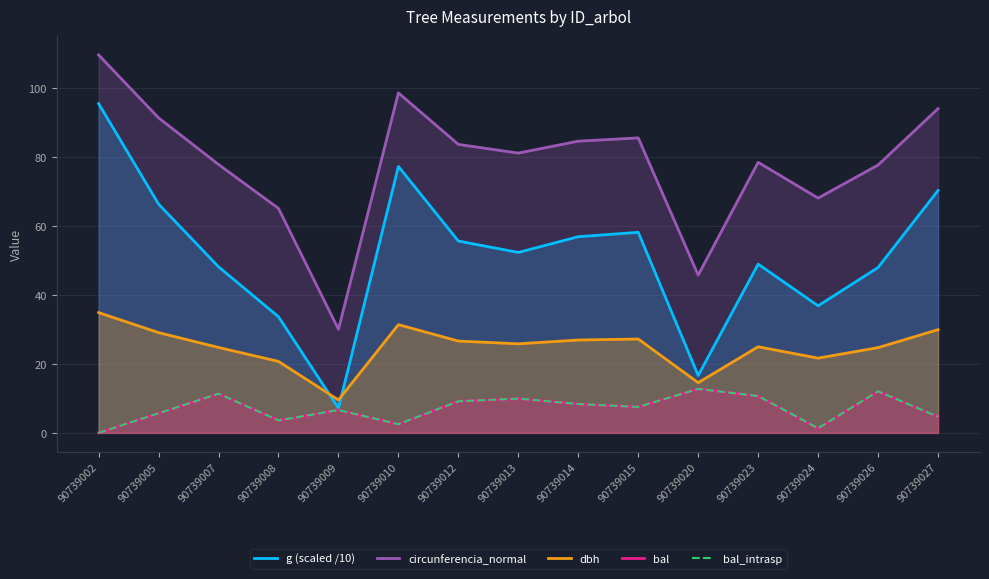

How many lines are shown in the chart?

5